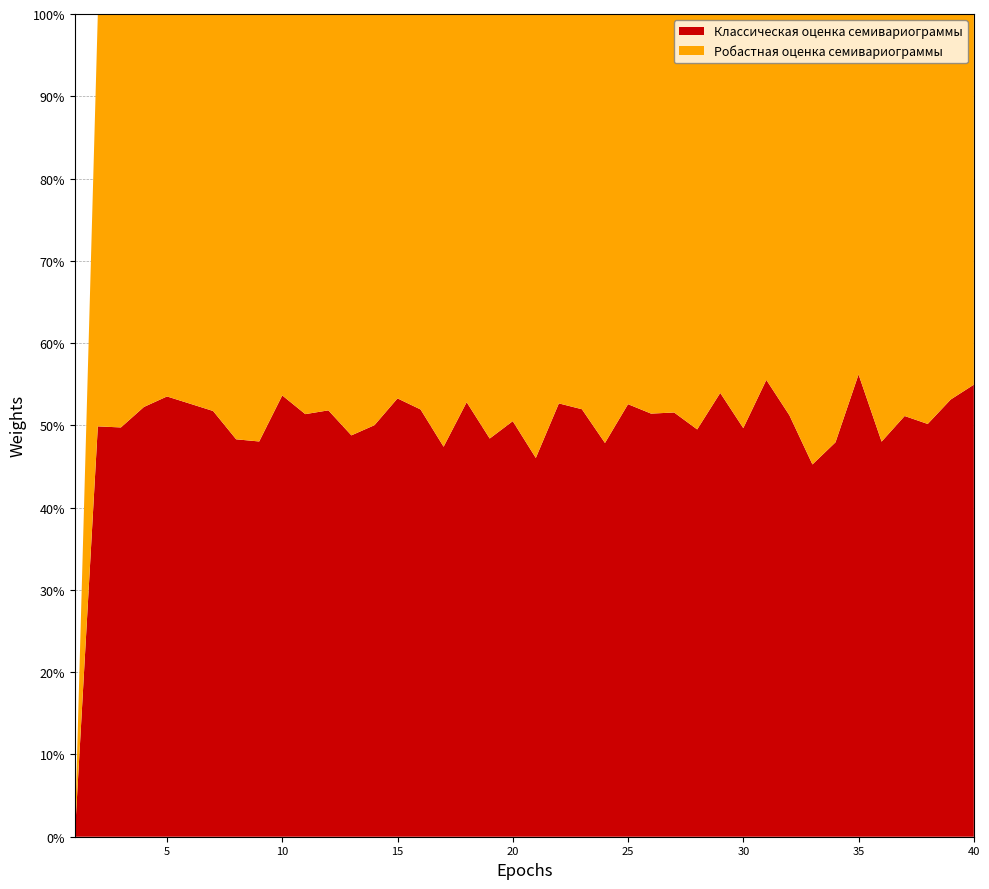

Reading right to left, extract all data points from this chart.

Классическая оценка семивариограммы: 40=3.2	39=2.7	38=4.0	37=3.5	36=3.7	35=3.4	34=3.6	33=3.6	32=4.2	31=4.8	30=4.9	29=4.5	28=3.8	27=4.0	26=3.8	25=3.9	24=3.7	23=3.8	22=3.7	21=2.8	20=3.8	19=3.3	18=4.3	17=3.7	16=3.6	15=4.1	14=3.6	13=4.1	12=4.3	11=4.3	10=4.0	9=3.4	8=3.3	7=3.7	6=3.7	5=4.4	4=3.9	3=3.0	2=3.2	1=0.0
Робастная оценка семивариограммы: 40=2.6	39=2.4	38=4.0	37=3.3	36=4.0	35=2.6	34=3.9	33=4.3	32=4.0	31=3.9	30=4.9	29=3.8	28=3.9	27=3.7	26=3.6	25=3.5	24=4.1	23=3.6	22=3.4	21=3.3	20=3.8	19=3.5	18=3.8	17=4.1	16=3.3	15=3.6	14=3.6	13=4.3	12=4.0	11=4.1	10=3.5	9=3.7	8=3.5	7=3.5	6=3.4	5=3.8	4=3.6	3=3.0	2=3.2	1=0.0